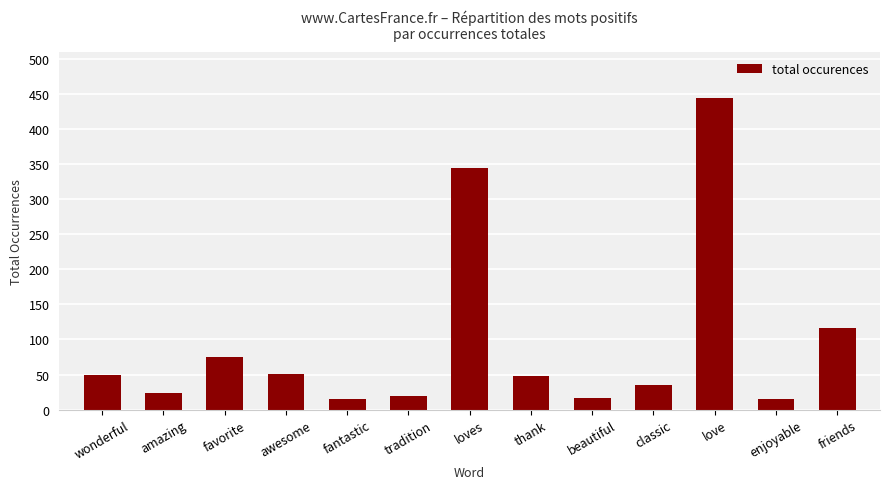

Is it true that the value at thank is 48?

True